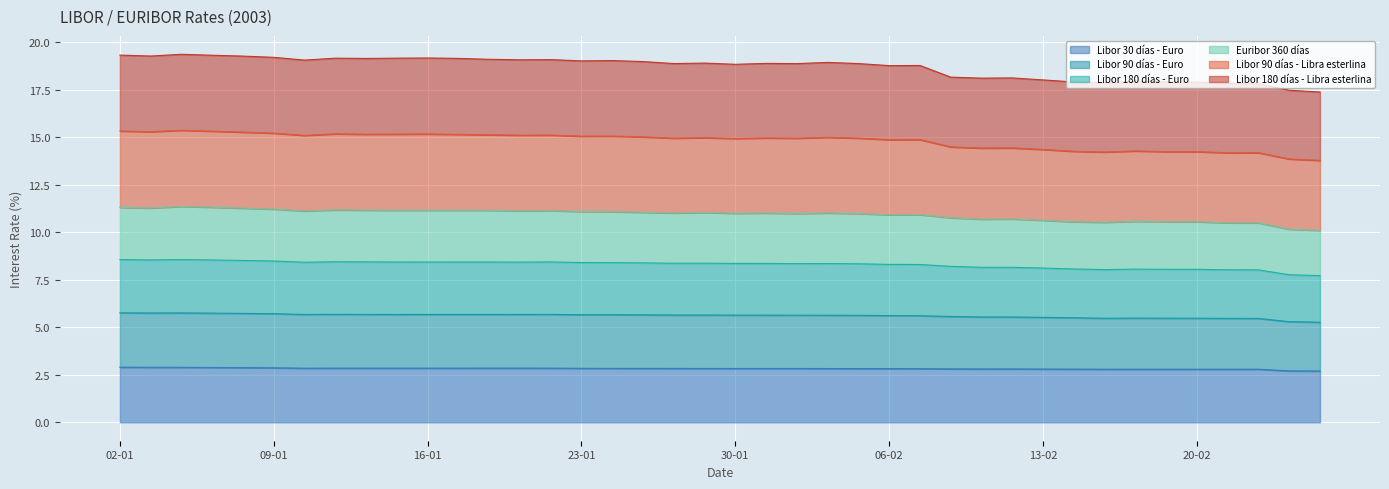

True or false: Libor 30 días - Euro has more than 0 points higher than both neighbors.

True